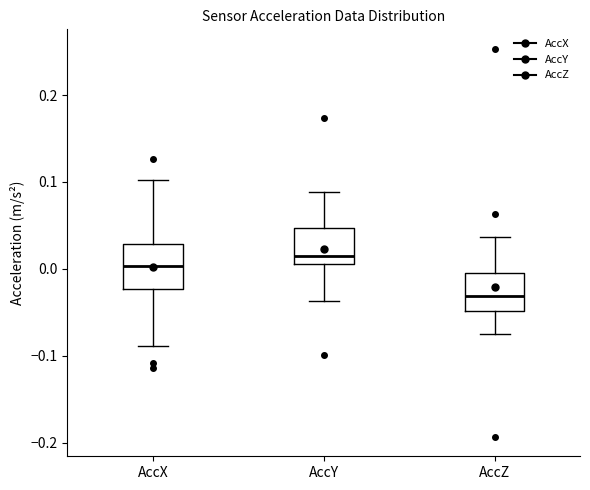

Where does the median line of the box for AccX sit on the y-axis? The values are not printed on the chart, so give them approximately, as read against the axis.

0.00